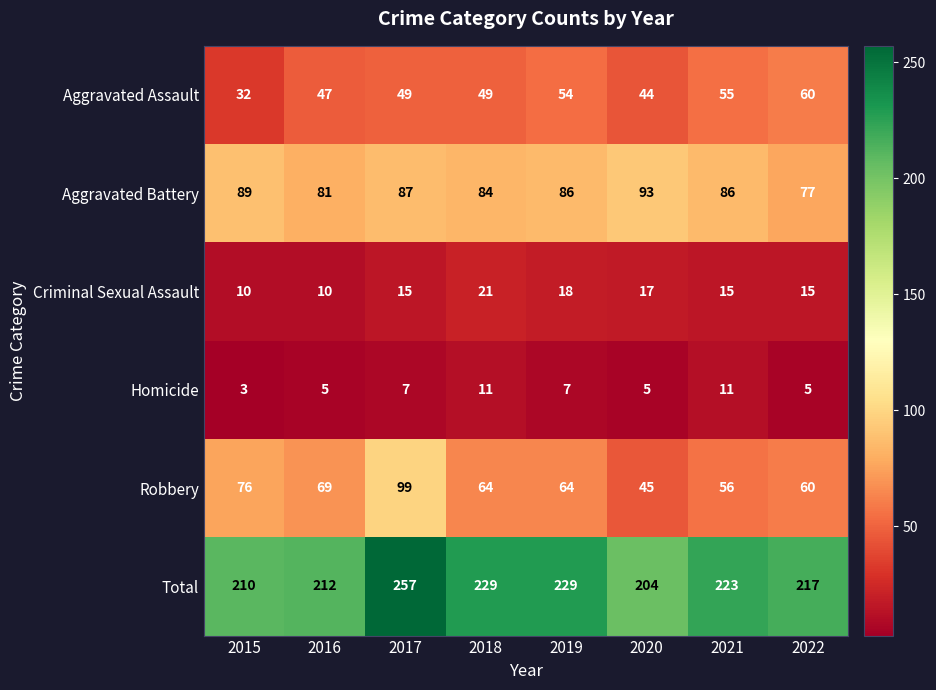

At which label does Total first exceed 223?

2017